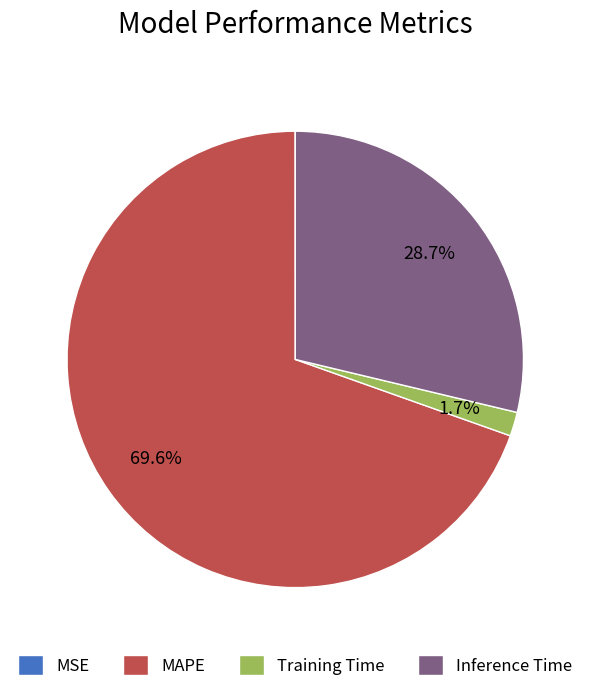

Which slice represents more than half of the pie?

MAPE